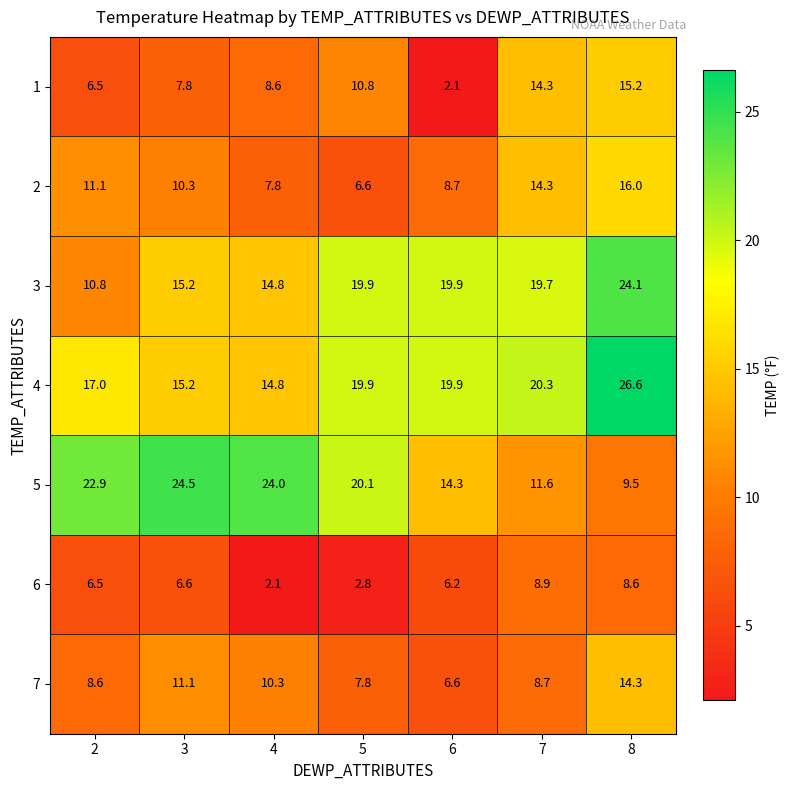

What is the total value across all series at 4?

82.4